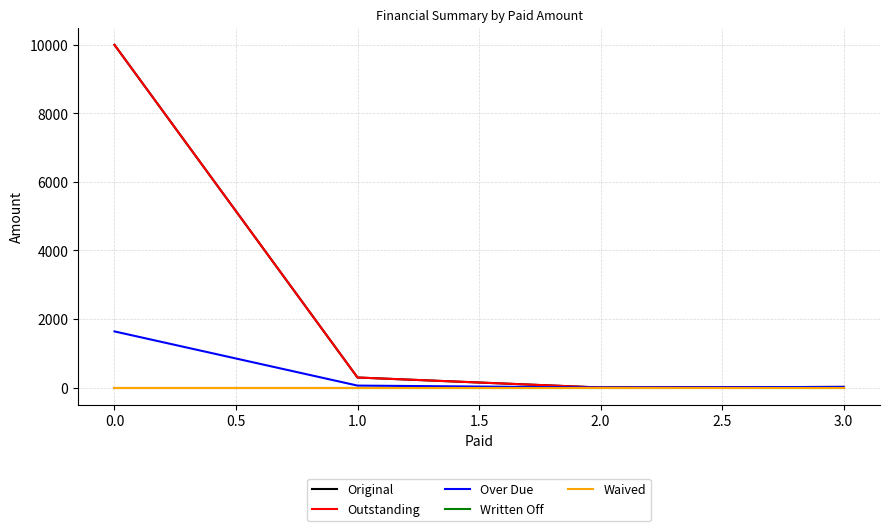

True or false: Original and Written Off cross at least once.

False